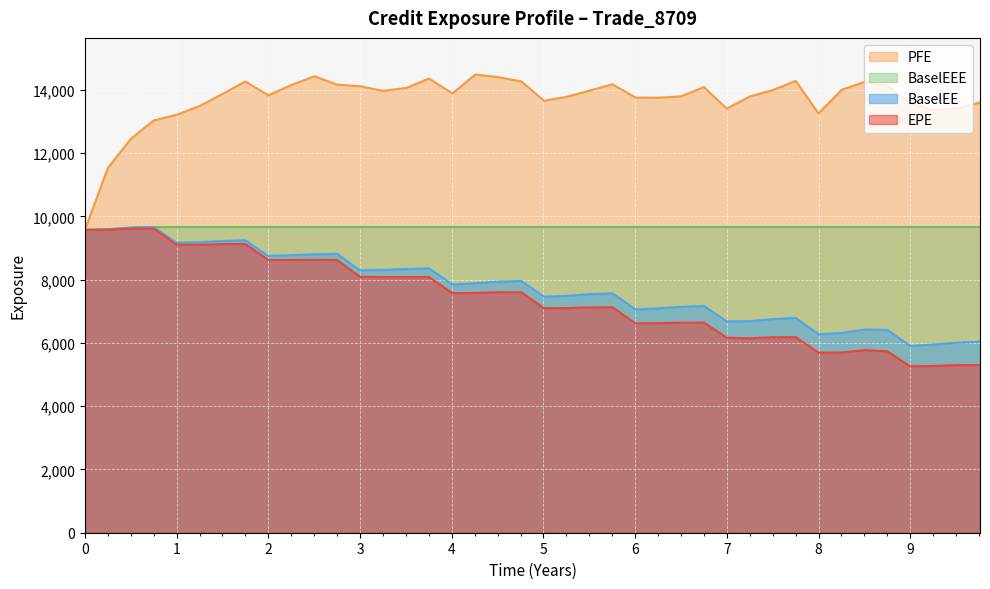

Which series has the largest total across all categories?

PFE